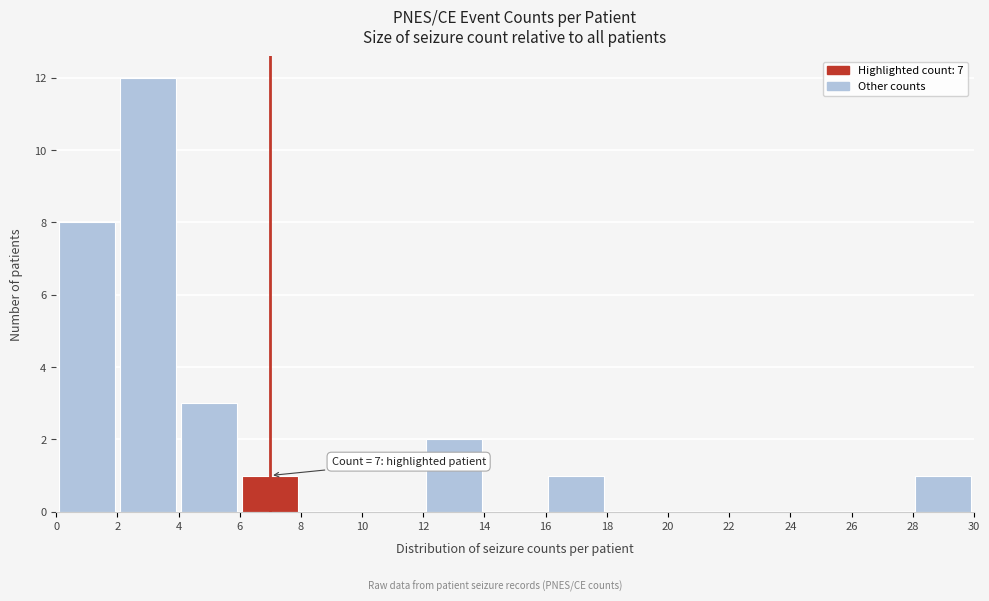

Which range on the x-axis has the tallest bar?

2 to 4